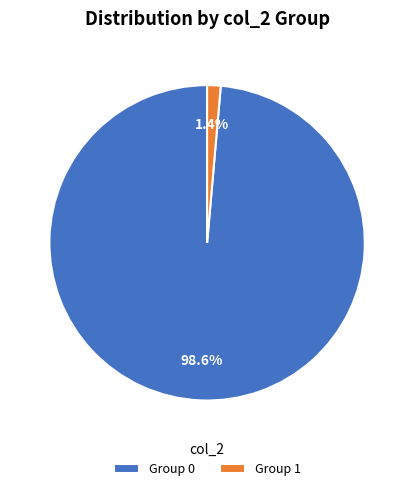

To the nearest percent, what is the difference between the largest and smallest slice percentages?

97%